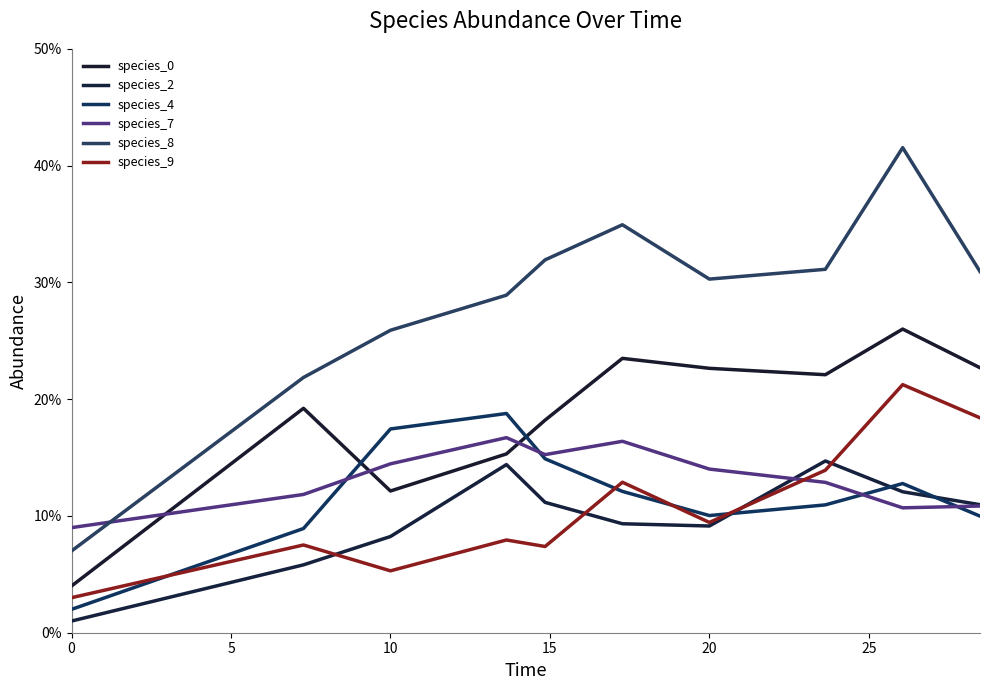

In species_8, how many points are lower than both neighbors (excluding endpoints)?

1